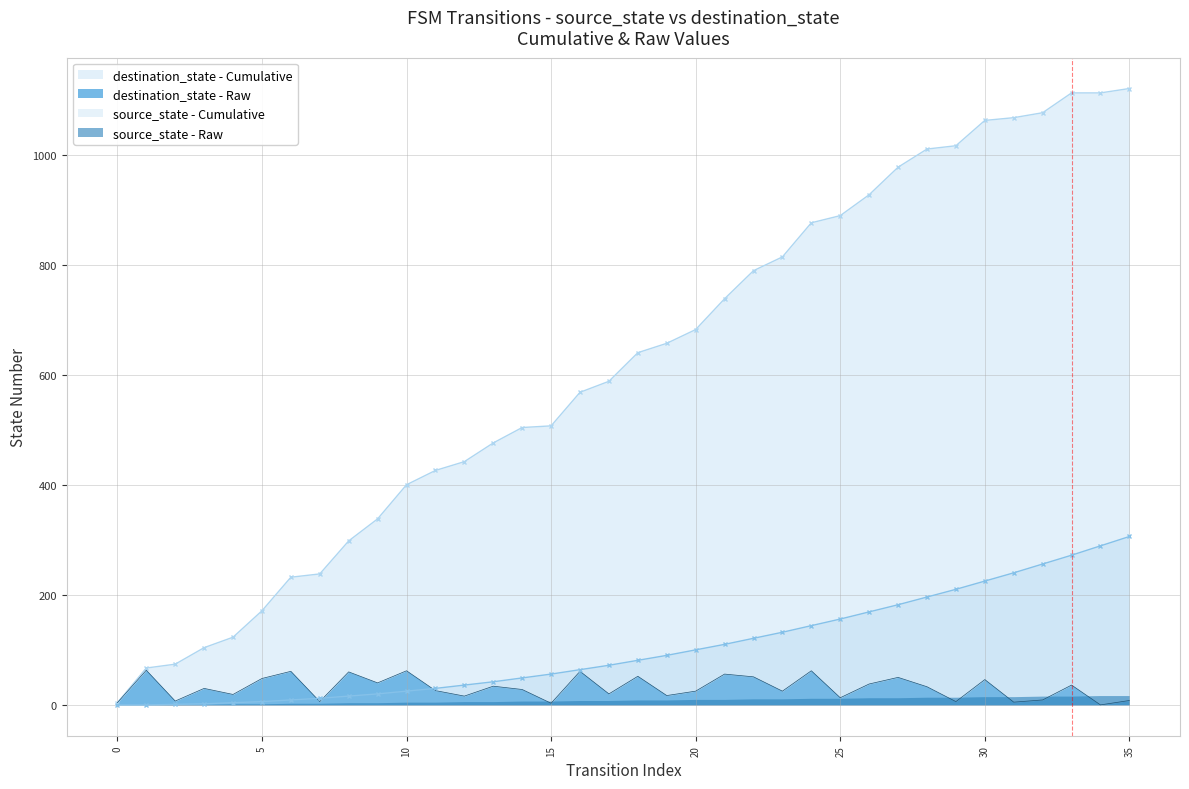

True or false: destination_state has a value of 13 at 25.

True